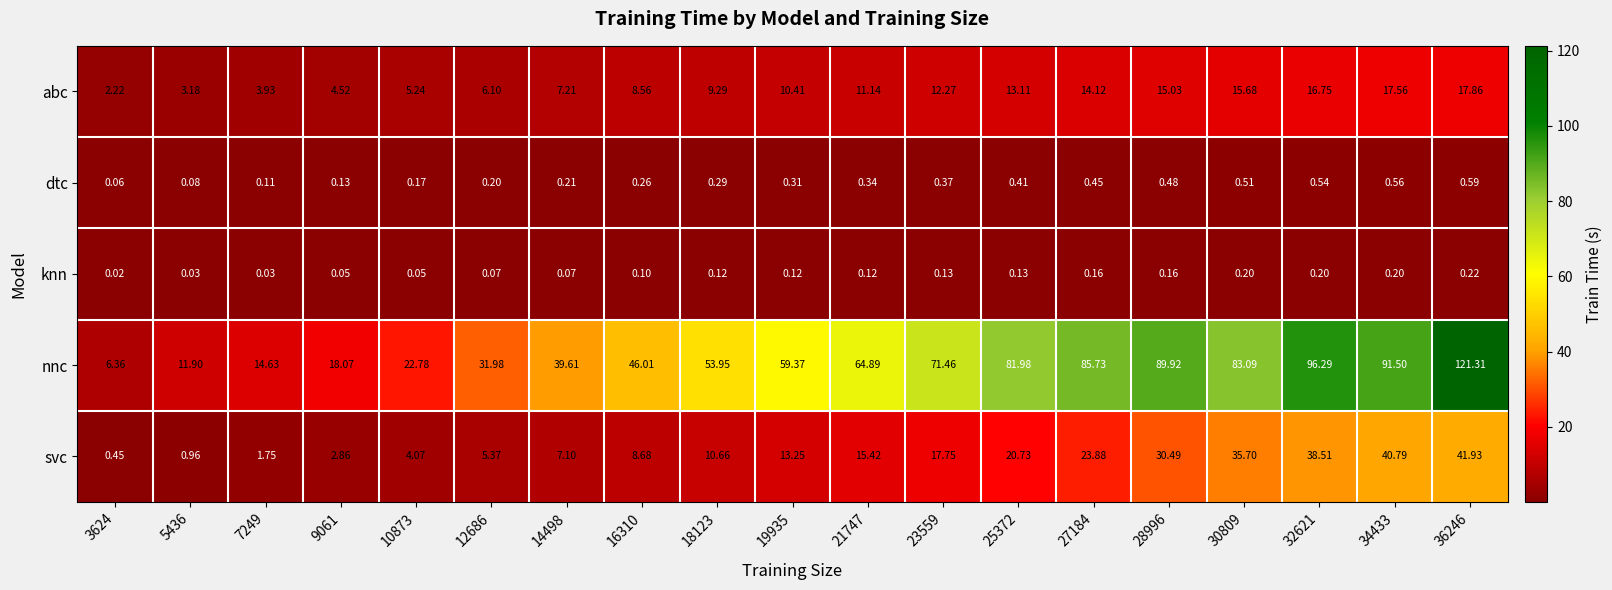

Rank the series at 30809 from lowest to highest value.

knn, dtc, abc, svc, nnc